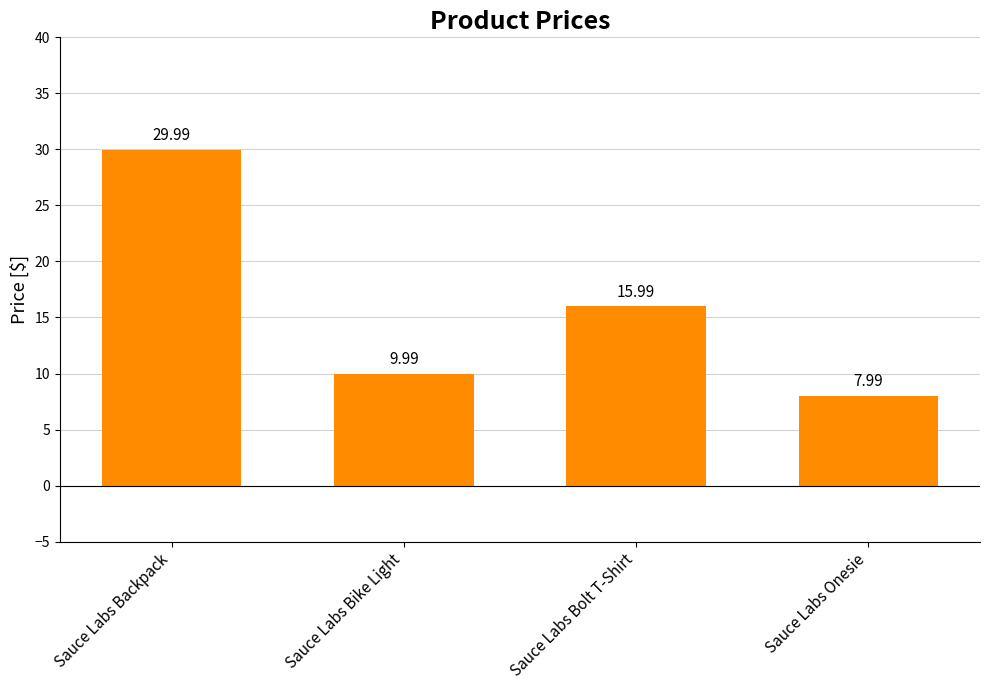

Approximately how many times larger is the value at Sauce Labs Backpack compared to Sauce Labs Onesie?

3.8